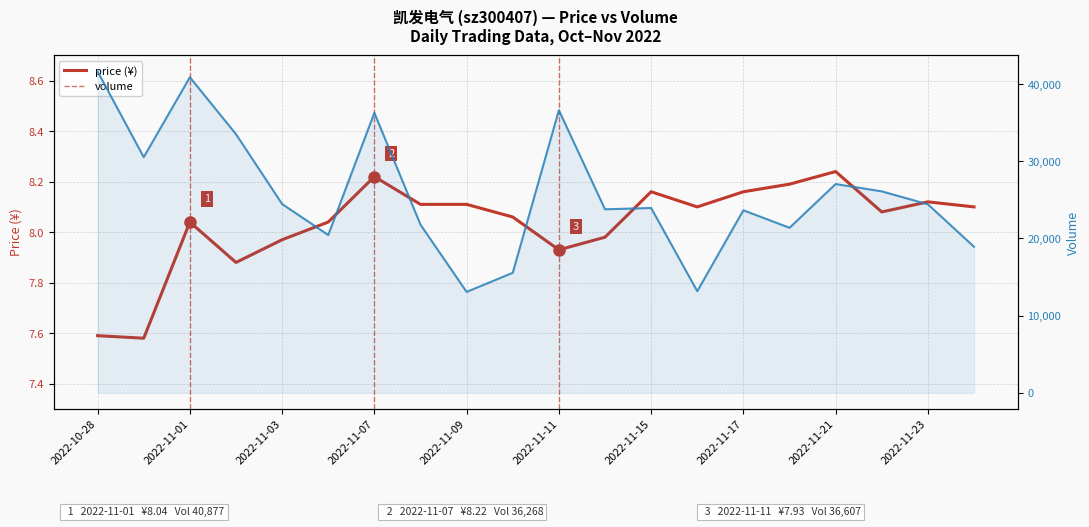

What are all the series names shown in the legend?

price, volume